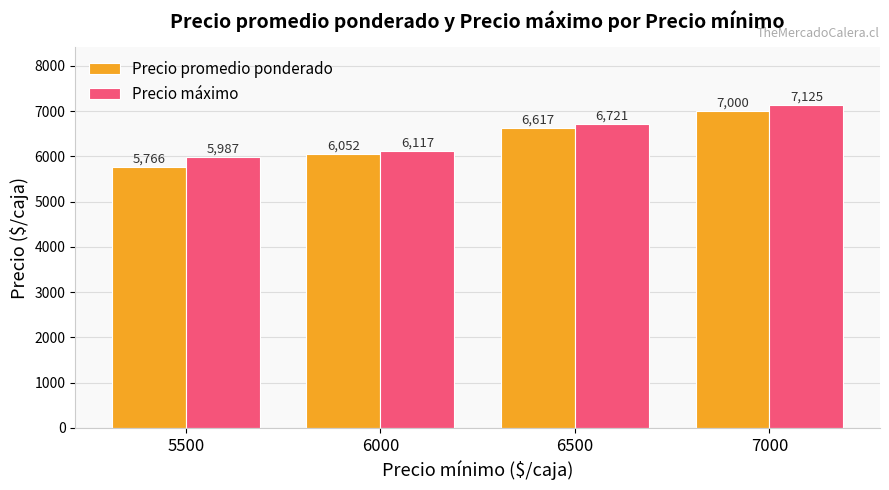

What is the maximum value for Precio promedio ponderado?

7000